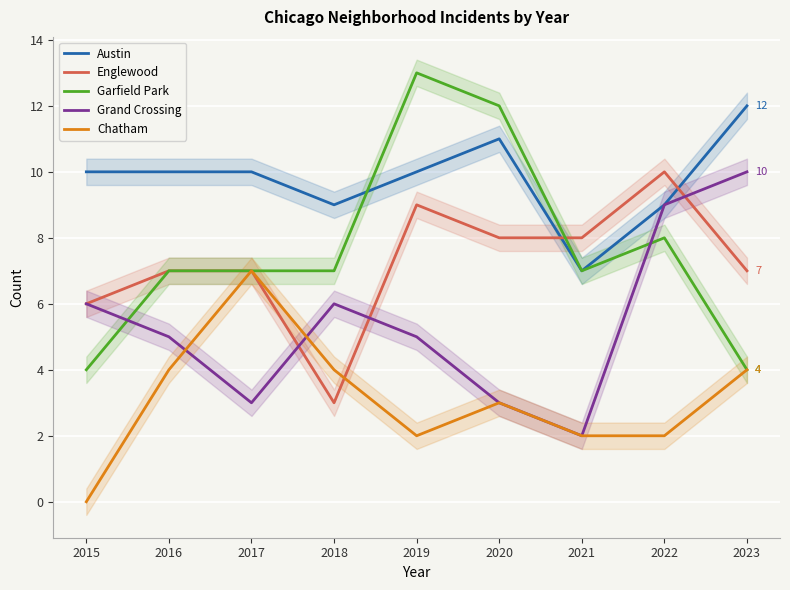

True or false: Austin has a value of 7 at 2021.

True